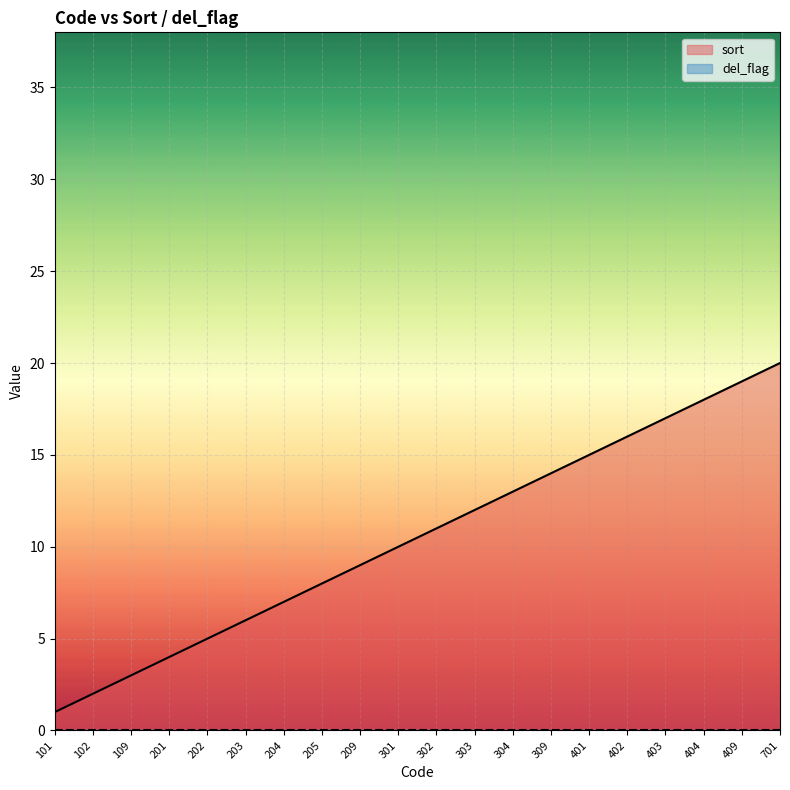

Reading left to right, list all the values displayed in this chart.

101=1	102=2	109=3	201=4	202=5	203=6	204=7	205=8	209=9	301=10	302=11	303=12	304=13	309=14	401=15	402=16	403=17	404=18	409=19	701=20